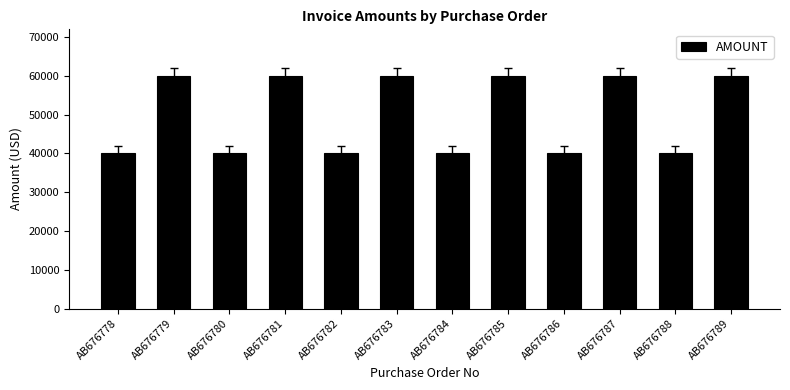

Is it true that the value at AB676783 is 29239.5?

False